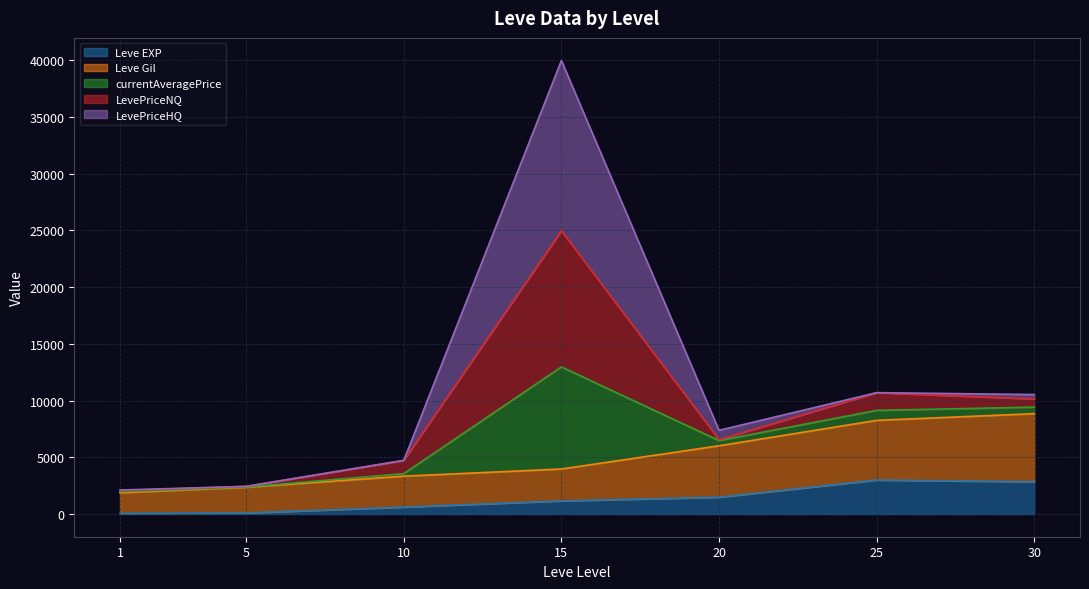

The Leve Gil series shows 2465.1 at 1. True or false?

False